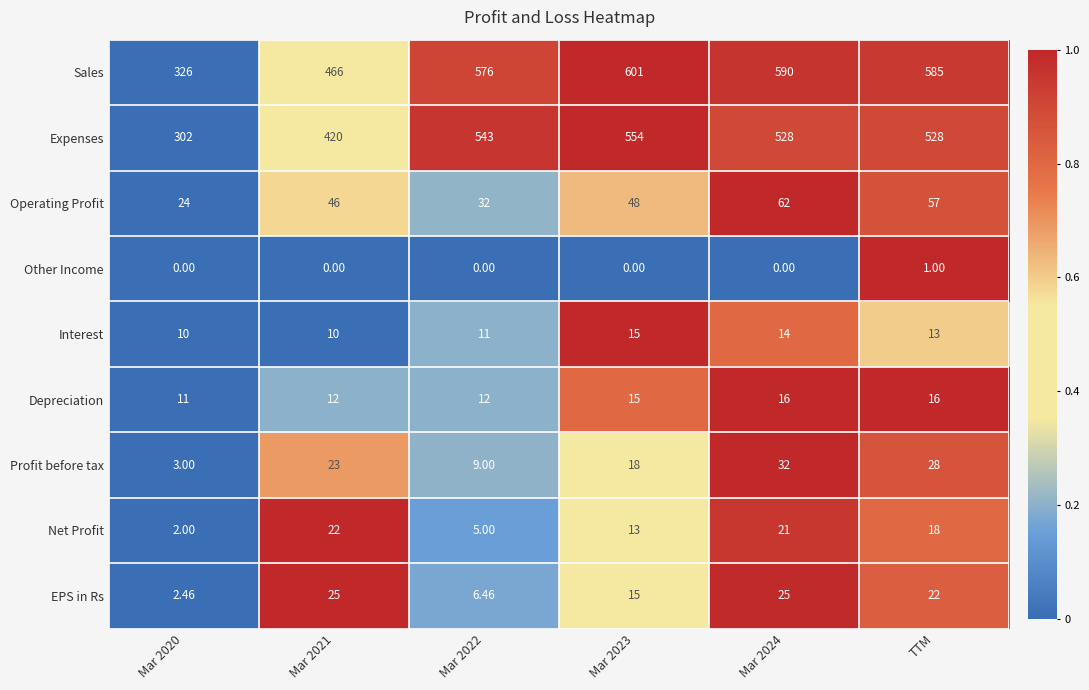

Which series has the largest total across all categories?

Sales